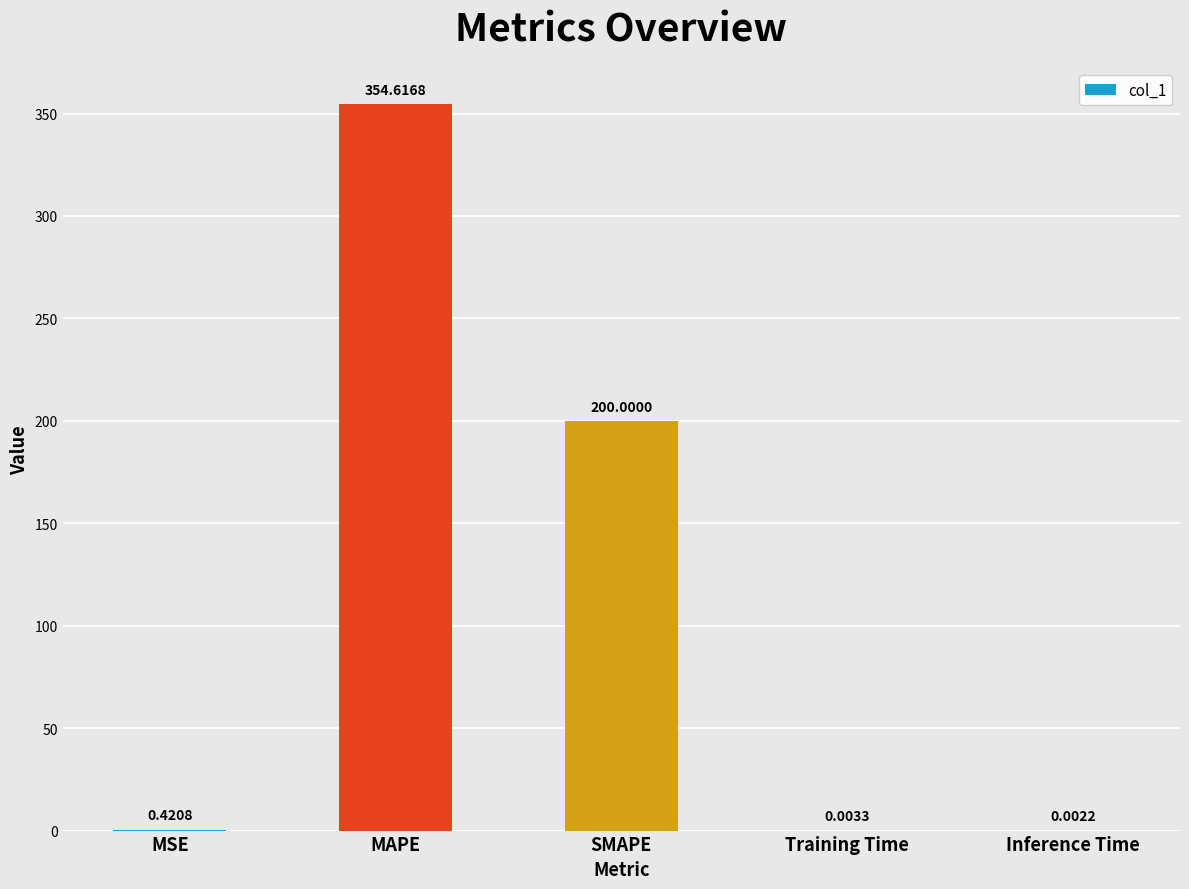

At which label is the value closest to 177?

SMAPE